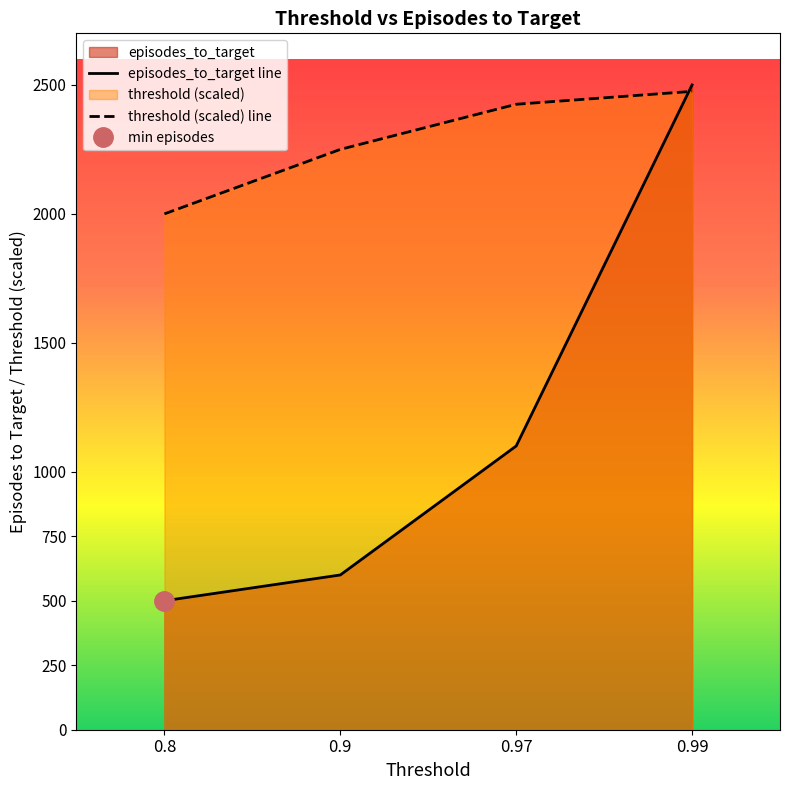

Rank the series by their maximum value, from highest to lowest.

episodes_to_target line, threshold (scaled) line